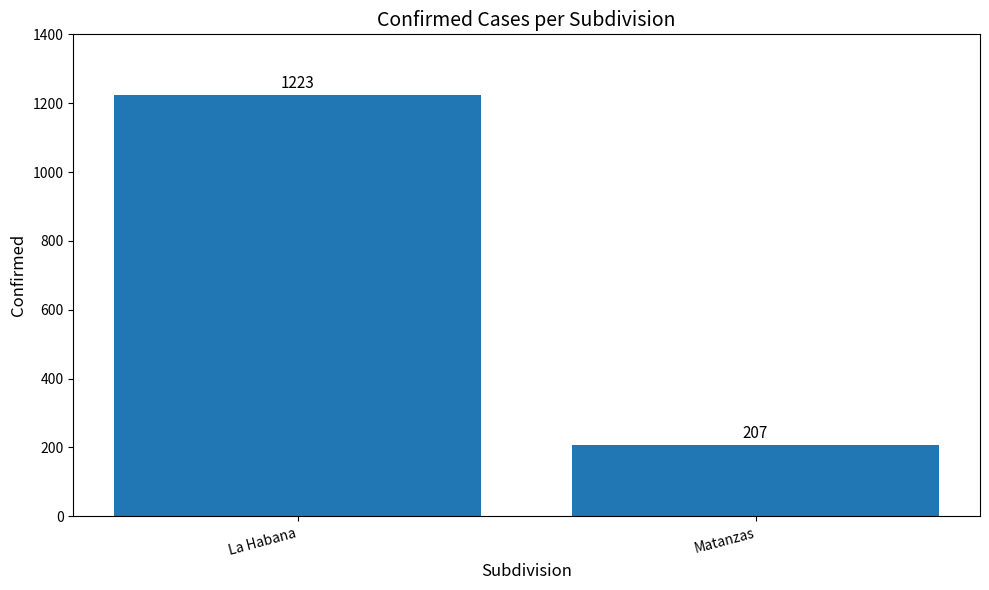

What is the difference between the values at Matanzas and La Habana?

1016